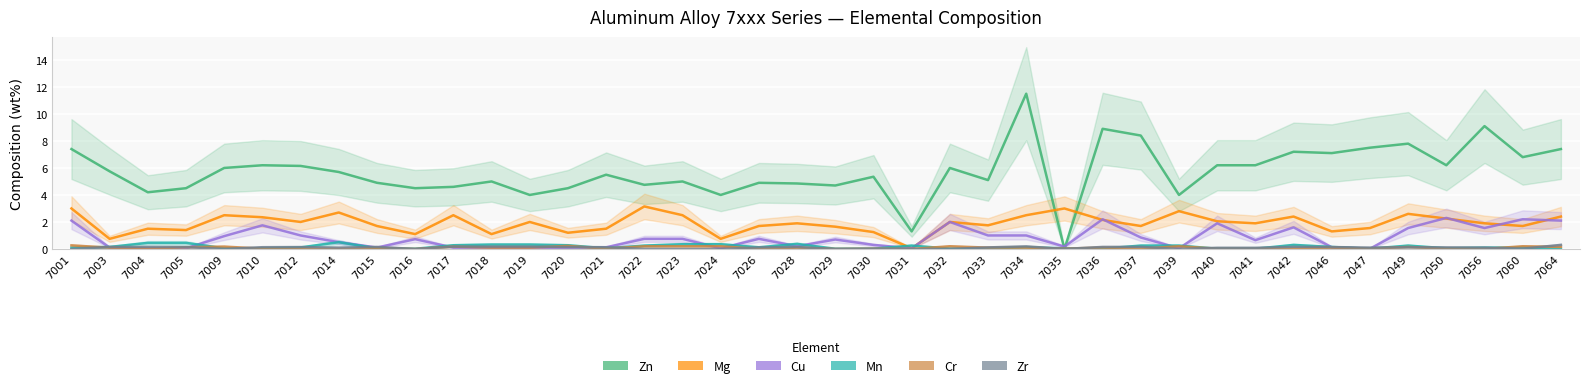

Is it true that Zr equals 0.0 at 7031?

True